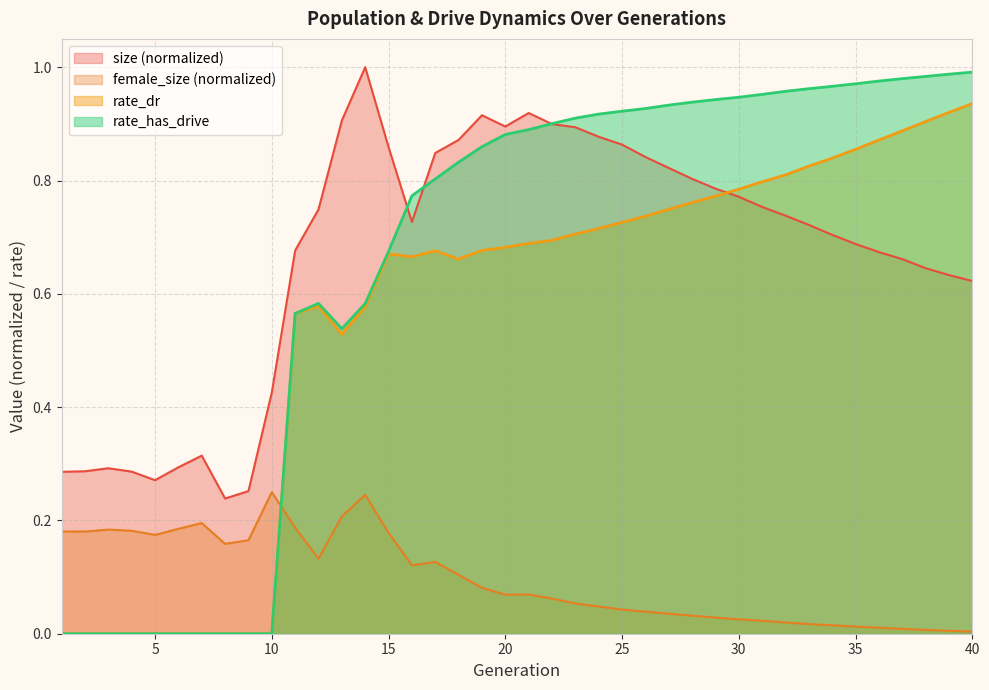

How many positive values does the rate_has_drive series have?

30